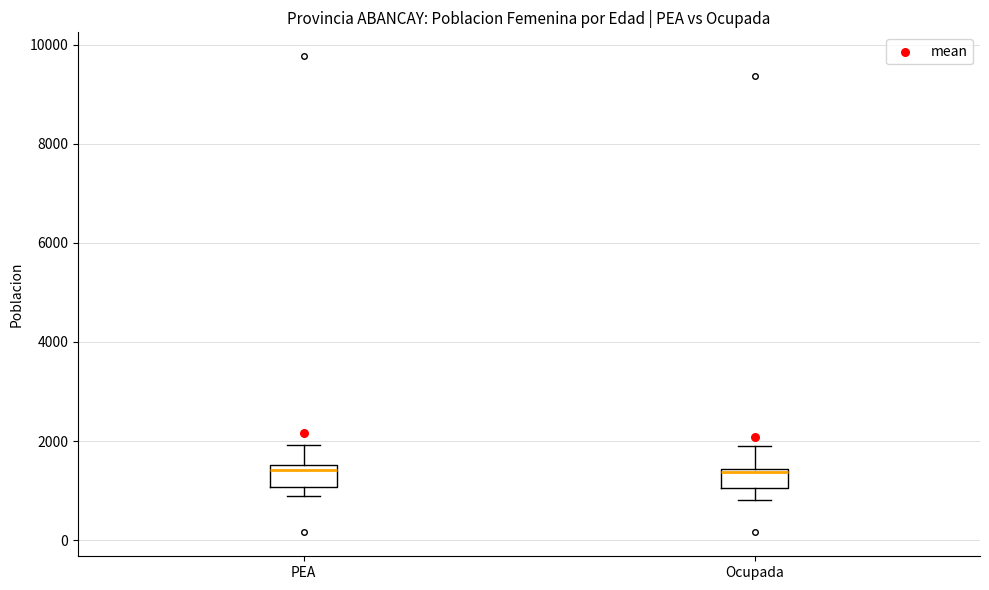

Reading left to right, read every box against the y-axis: the position of its median line, the range the box covers, and the ends of its whiskers. The values are not printed on the chart, so give them approximately, as read against the axis.

PEA: median 1400, box 1000 to 1600, whiskers 800 to 2000
Ocupada: median 1400, box 1000 to 1400, whiskers 800 to 2000